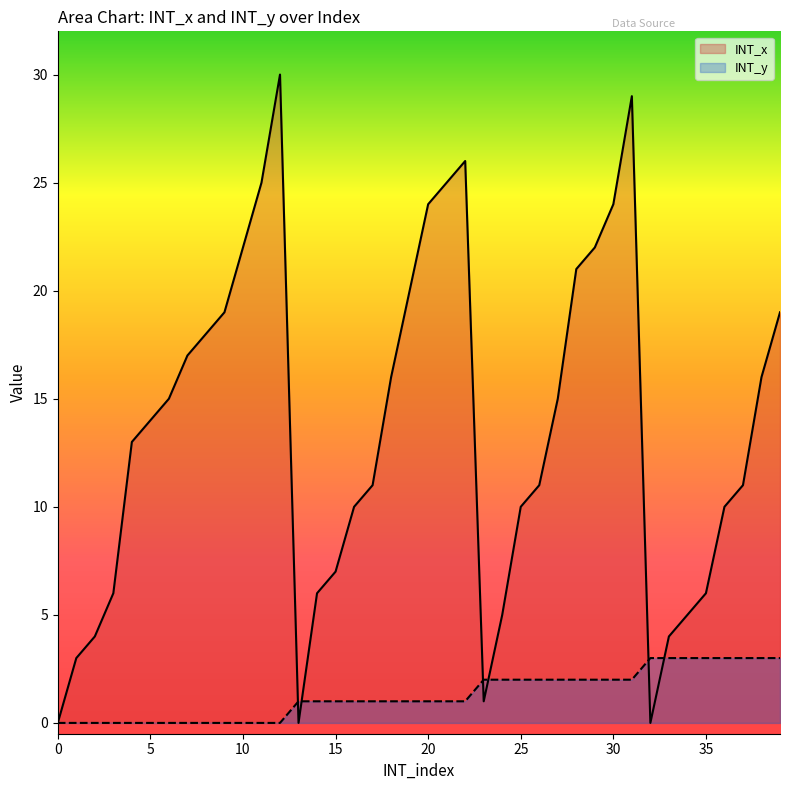

How many lines are shown in the chart?

2